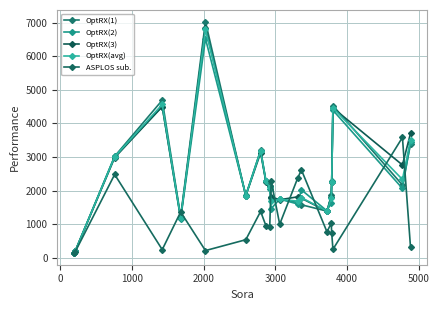

In OptRX(avg), how many points are higher than both neighbors (excluding endpoints)?

6